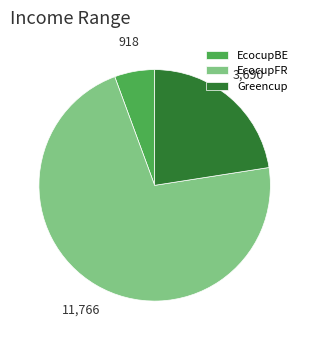

True or false: Greencup accounts for 23% of the total.

True